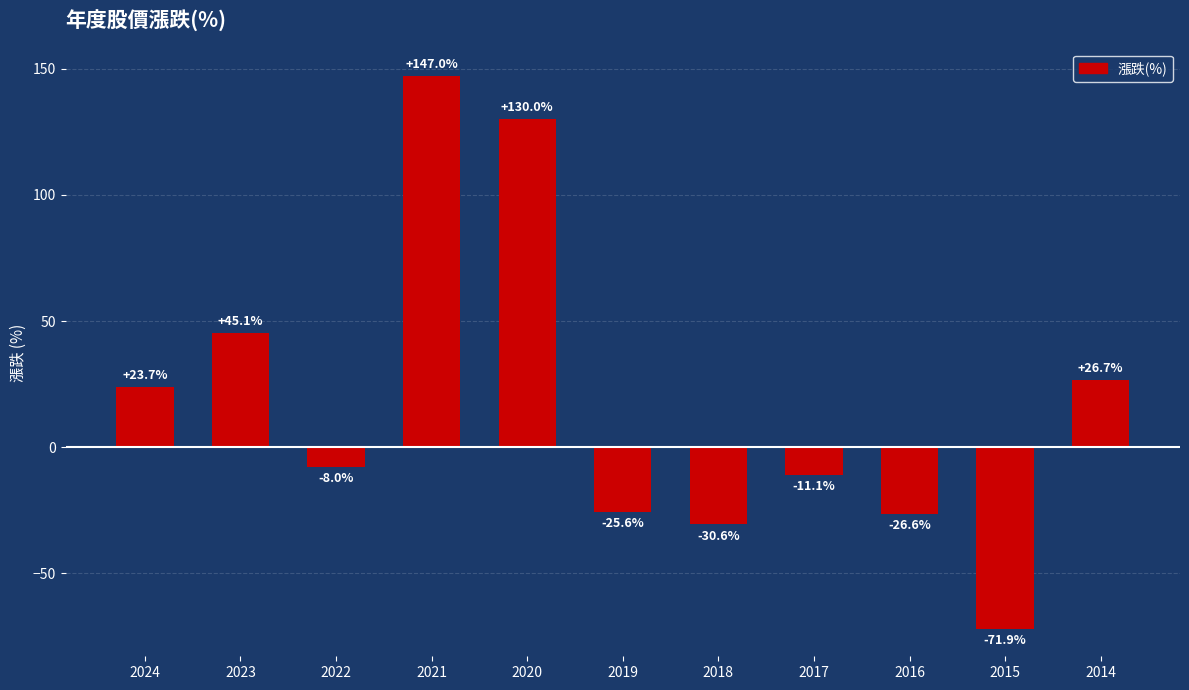

What is the sum of all values?

198.7